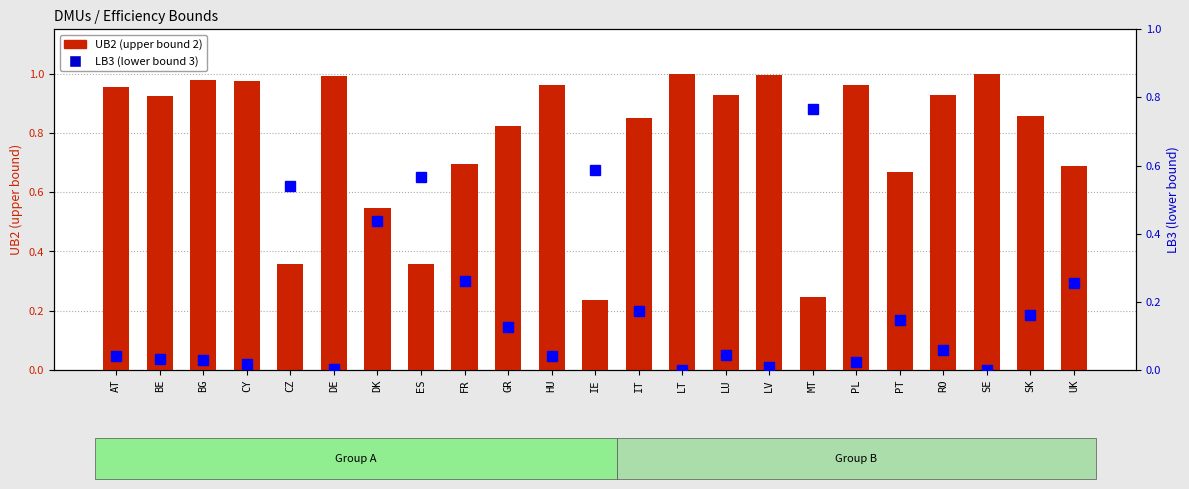

What are all the series names shown in the legend?

UB2, LB3